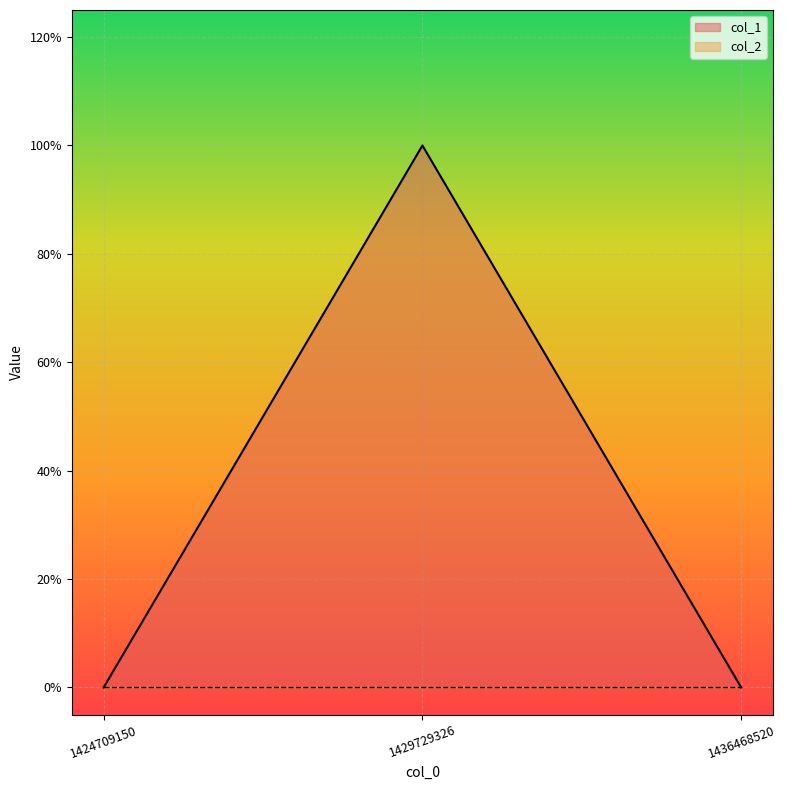

How many lines are shown in the chart?

1